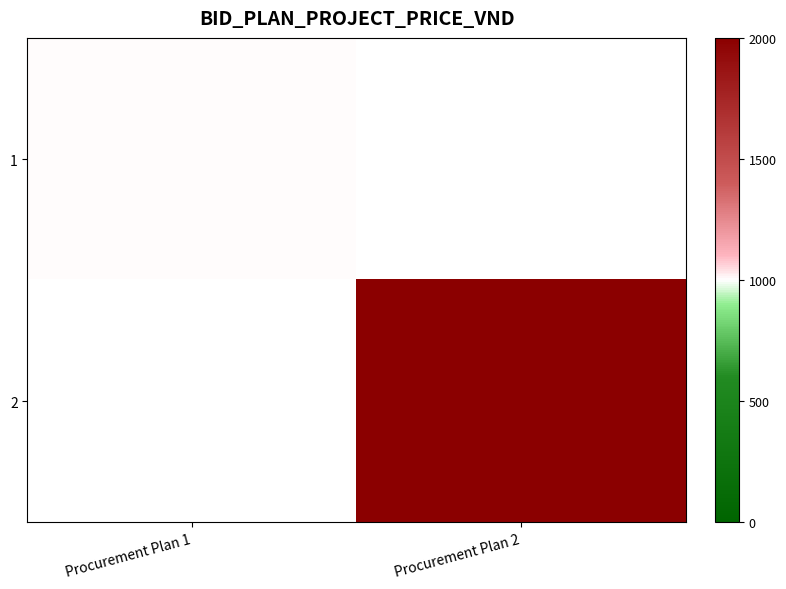

What is the greatest value displayed?

2000